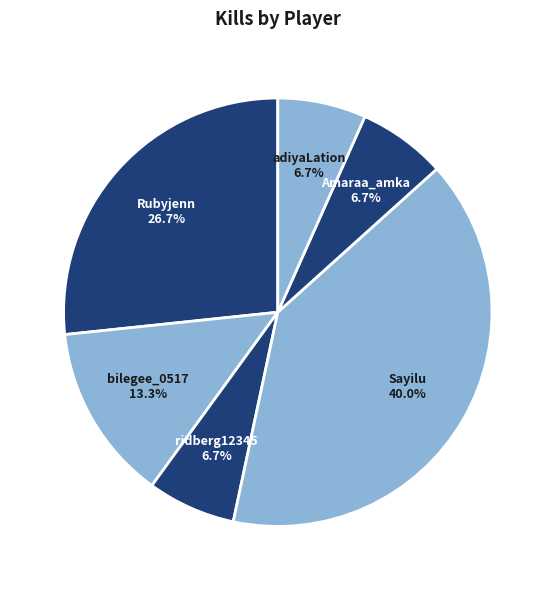

To the nearest percent, what is the difference between the largest and smallest slice percentages?

33%